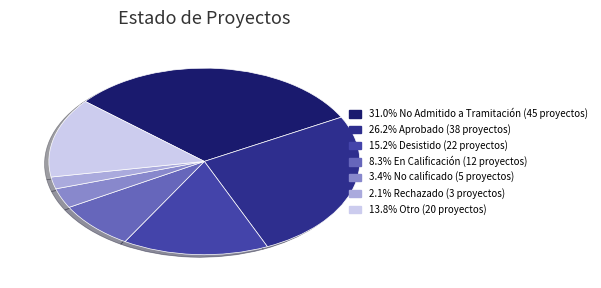

Count the number of slices in the pie.

7